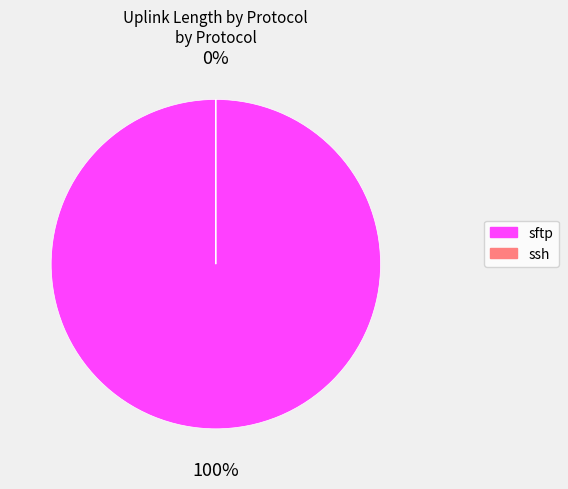

Is it true that ssh is 6% of the pie?

False